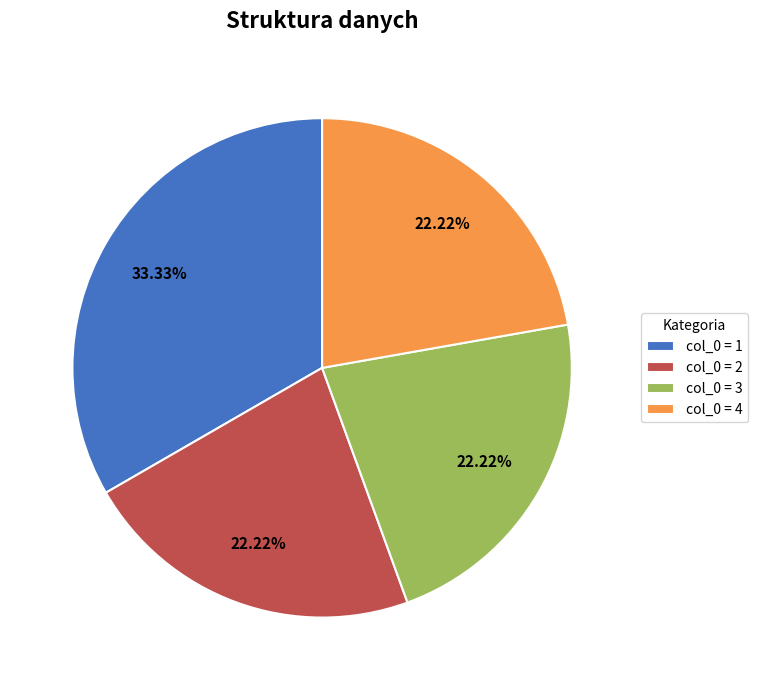

What is the largest slice in the pie chart?

col_0 = 1